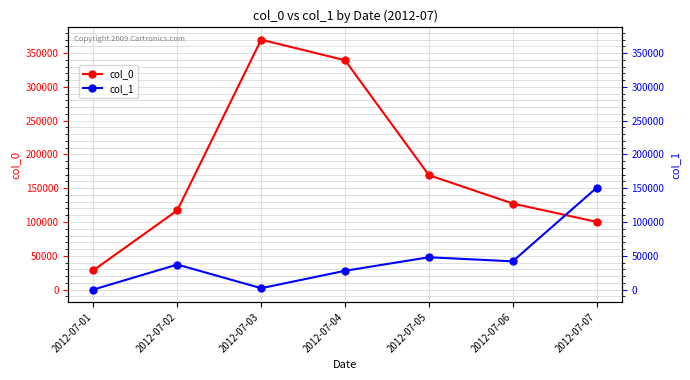

Is this an area chart (filled region under the line)?

No